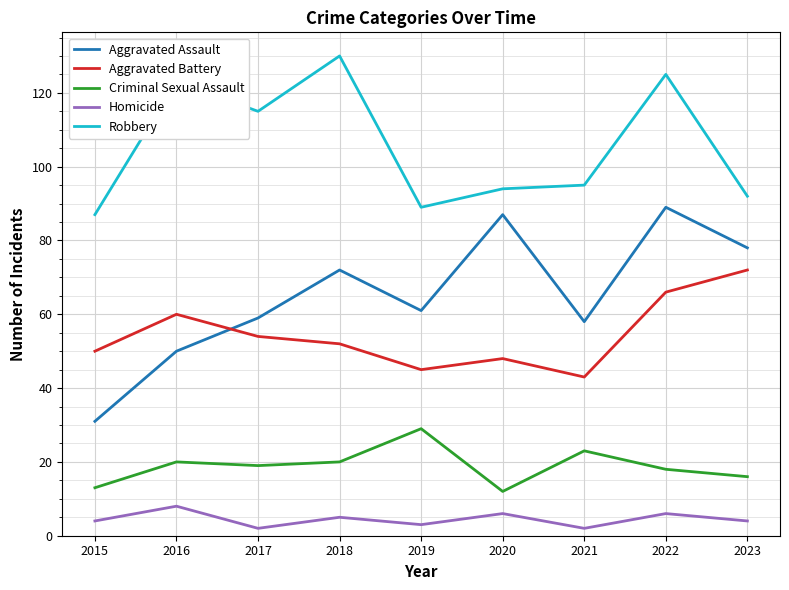

What is the highest value of the Aggravated Assault series?

89